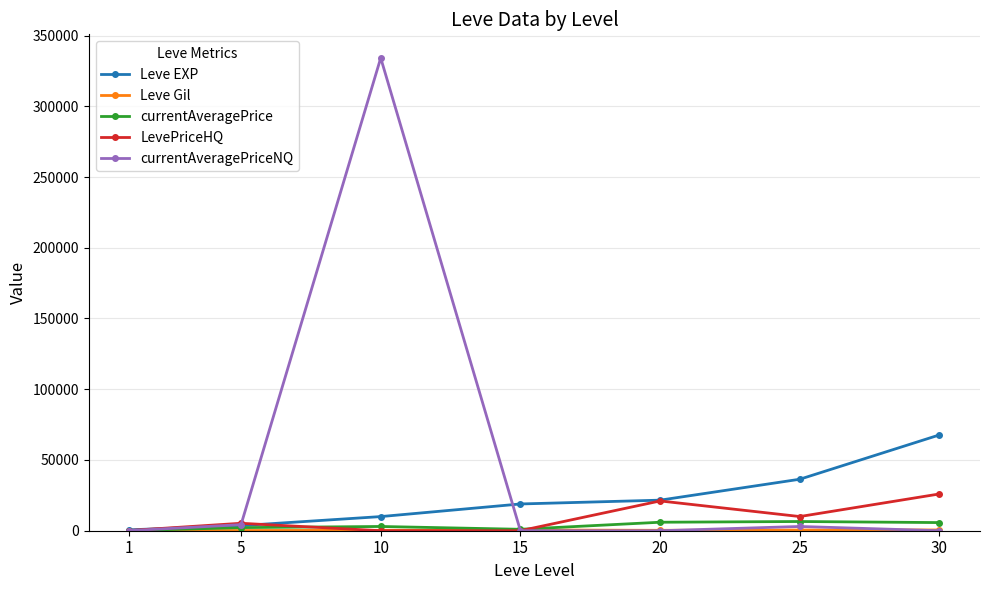

What is the value of the LevePriceHQ point at the 6th from the left?

10019.0